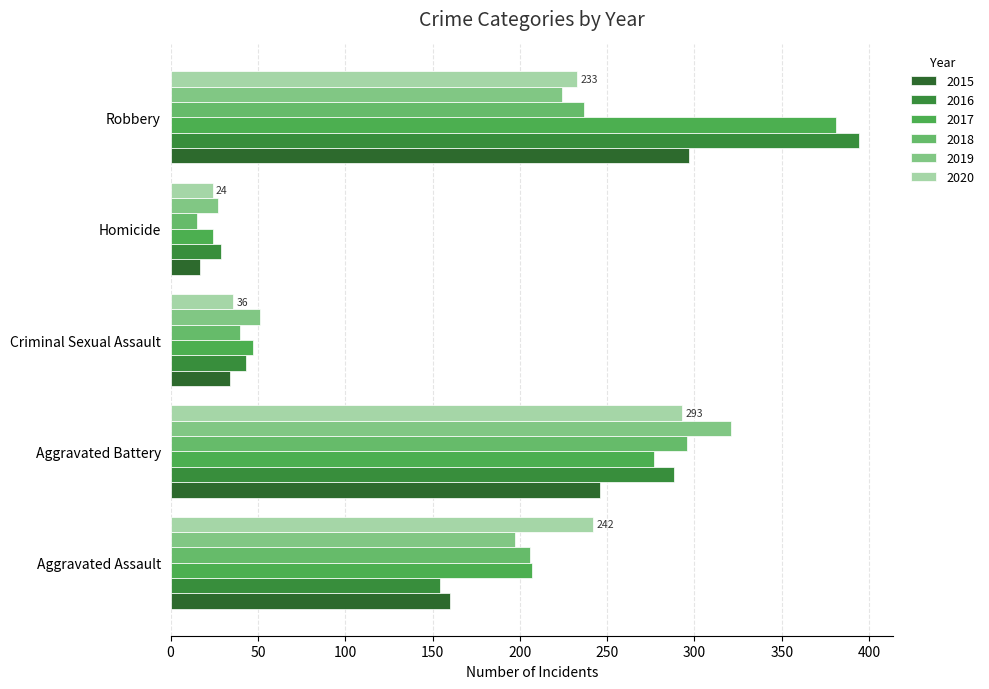

The value of 2020 at Aggravated Battery is 418. True or false?

False